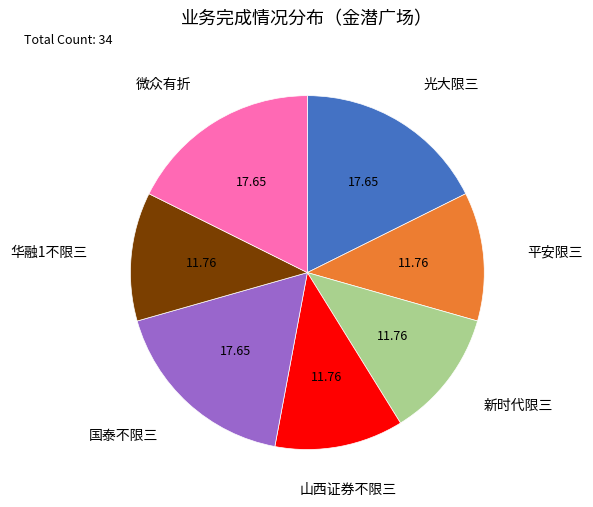

Does any single category account for the majority?

No